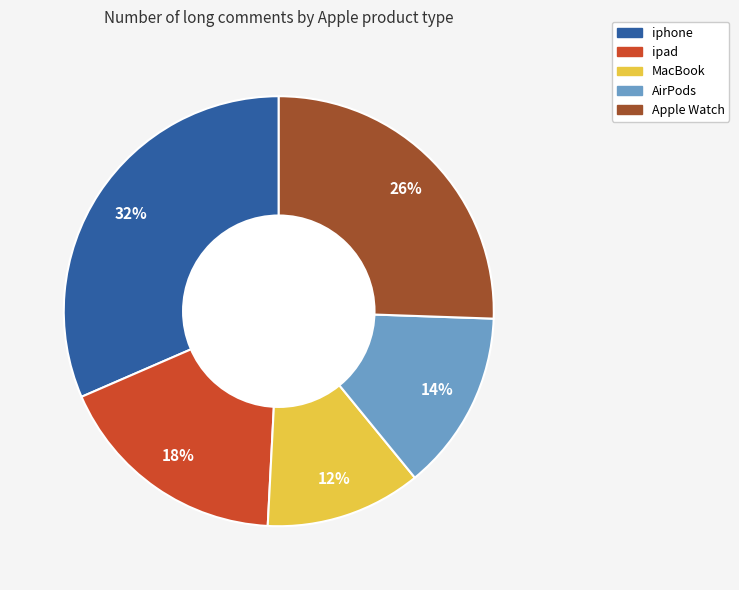

Which category has the biggest portion of the pie?

iphone